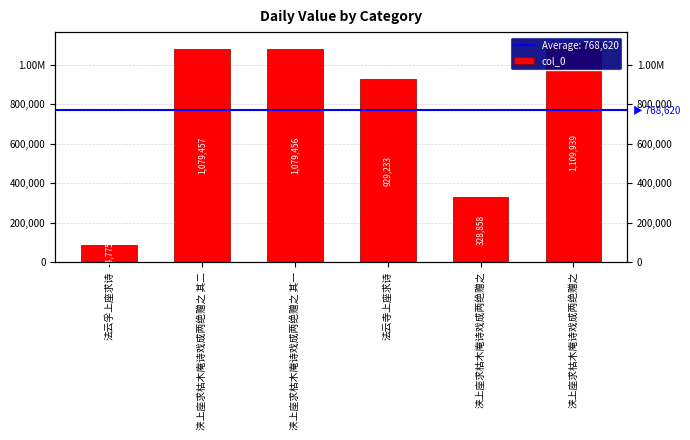

True or false: the data shows 527819 at 浃上座求枯木庵诗戏成两绝赠之 其二.

False